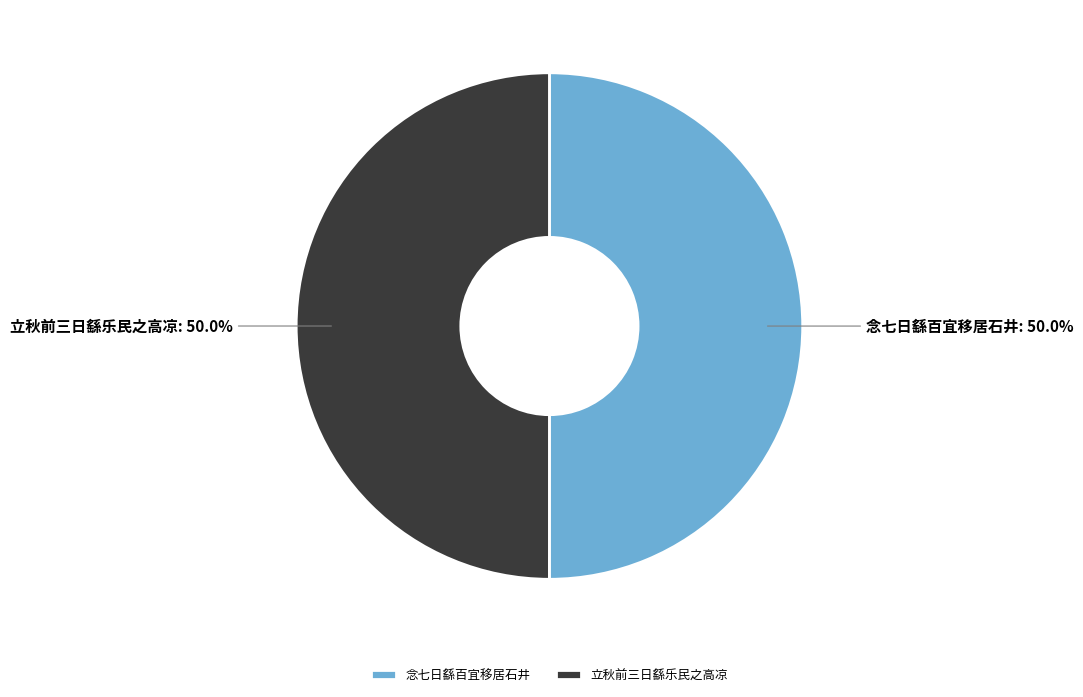

The 立秋前三日繇乐民之高凉 slice represents 50% of the pie. True or false?

True